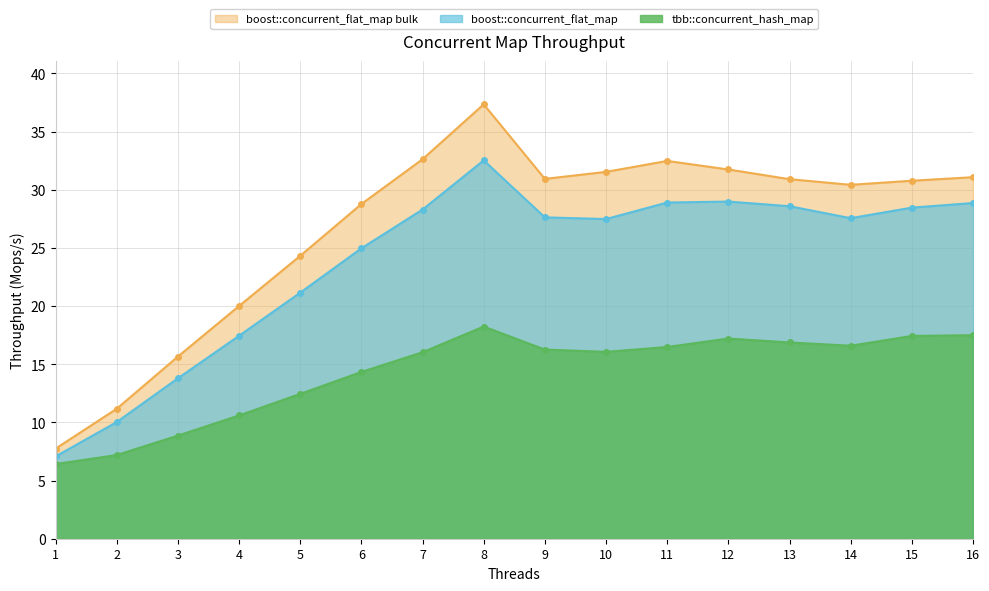

What is the sum of the boost::concurrent_flat_map values at 9 and 5?

48.8